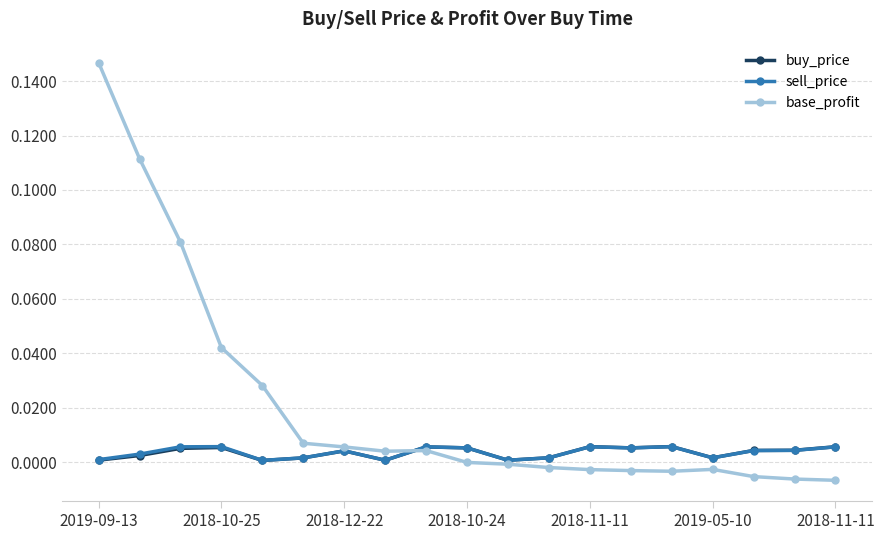

Is this an area chart (filled region under the line)?

No